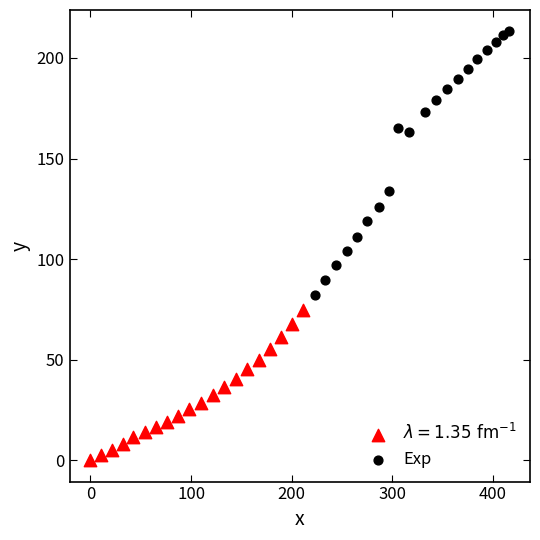

Which series has the largest Y range (max minus min)?

Exp